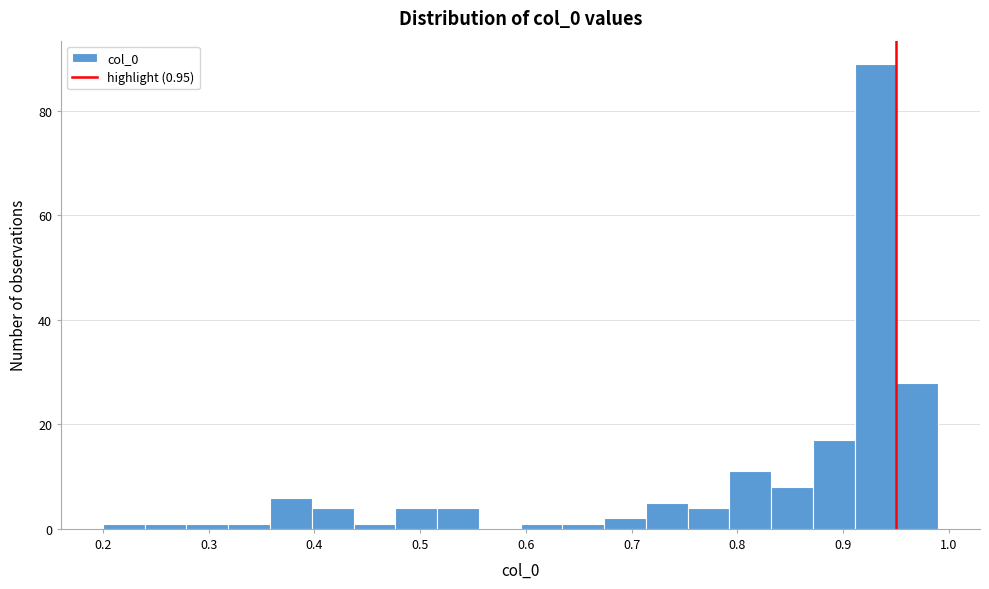

Read against the x-axis, roughly where is the centre of the tallest bar?

0.93